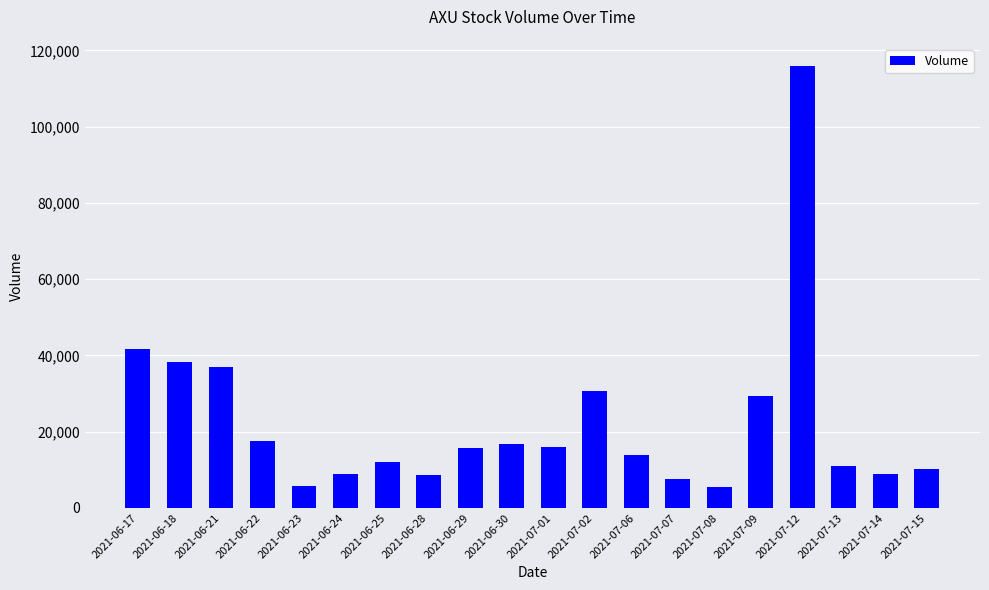

What is the value of the 16th bar from the left?

29395